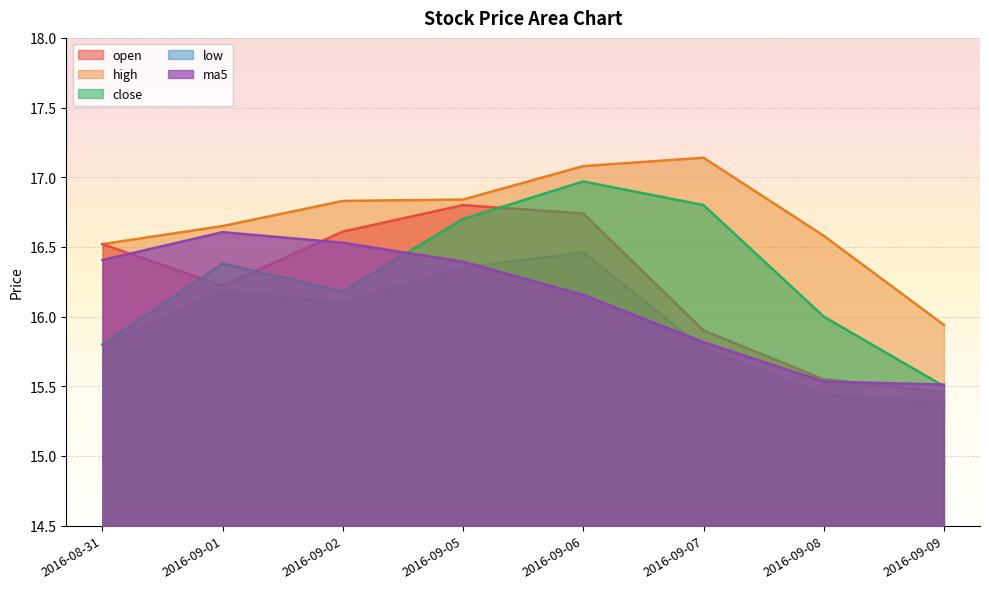

How many lines are shown in the chart?

5